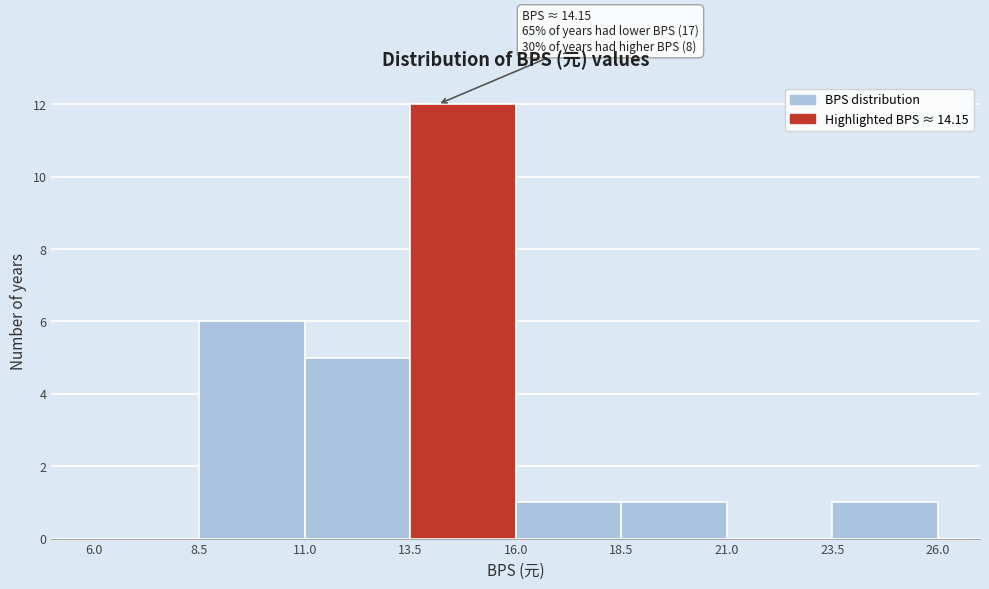

Which range on the x-axis has the tallest bar?

13.5 to 16.0